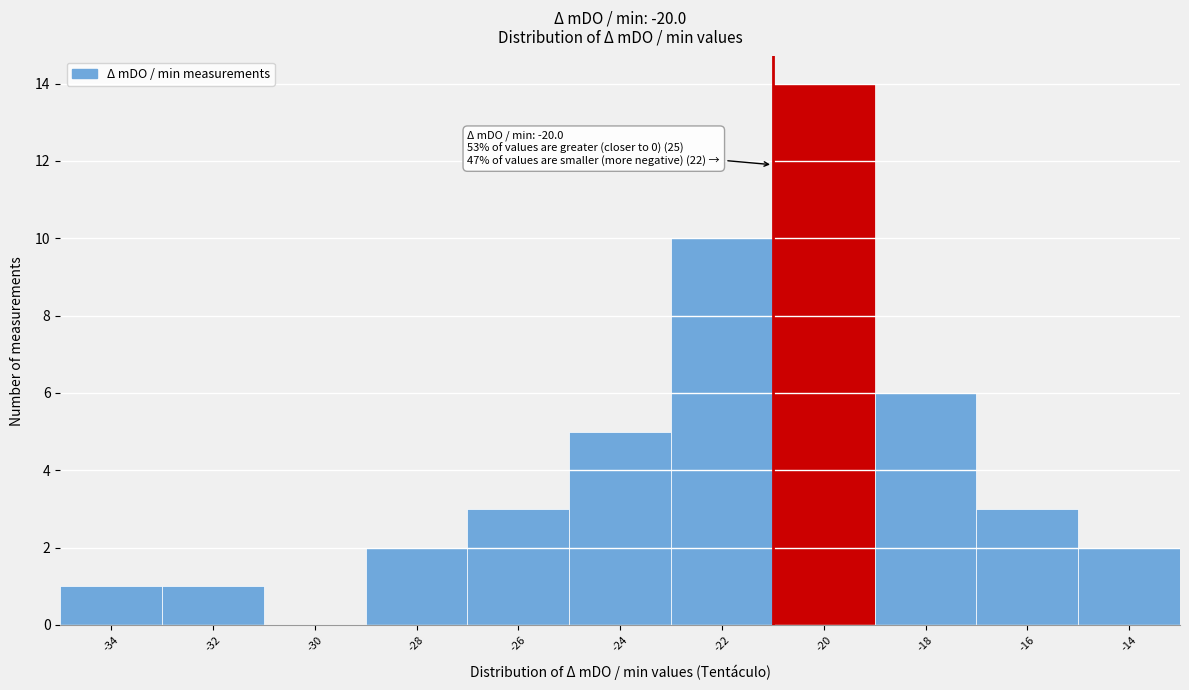

The value at -30 is -10. True or false?

False